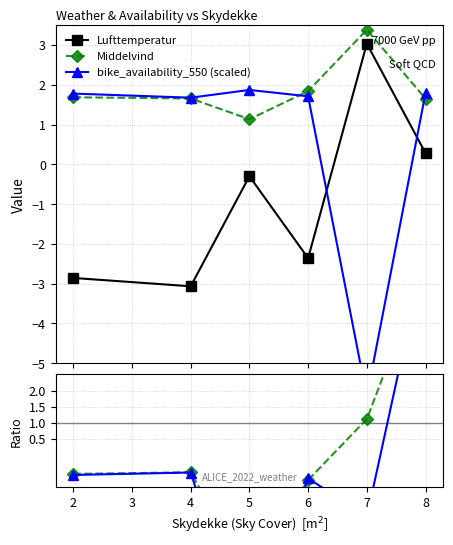

How many interior local peaks does the Lufttemperatur series have?

2